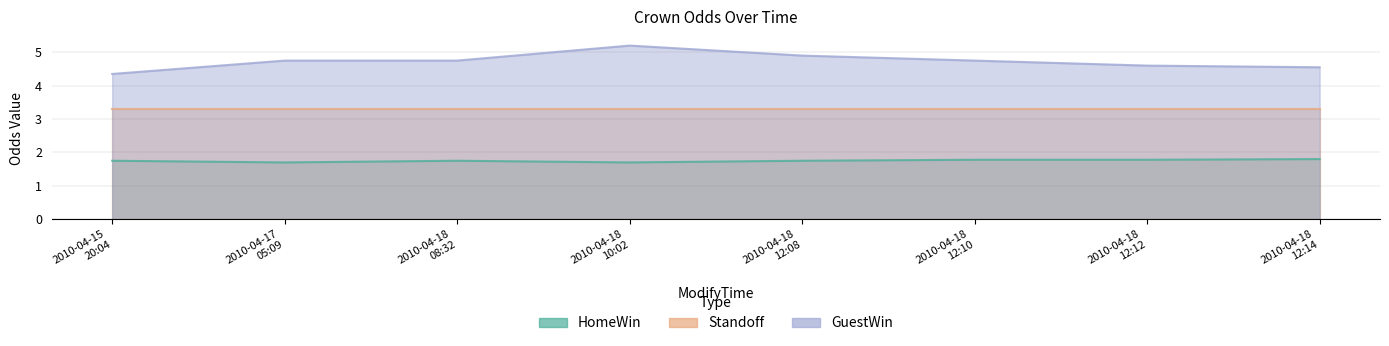

True or false: GuestWin and HomeWin intersect in this chart.

False